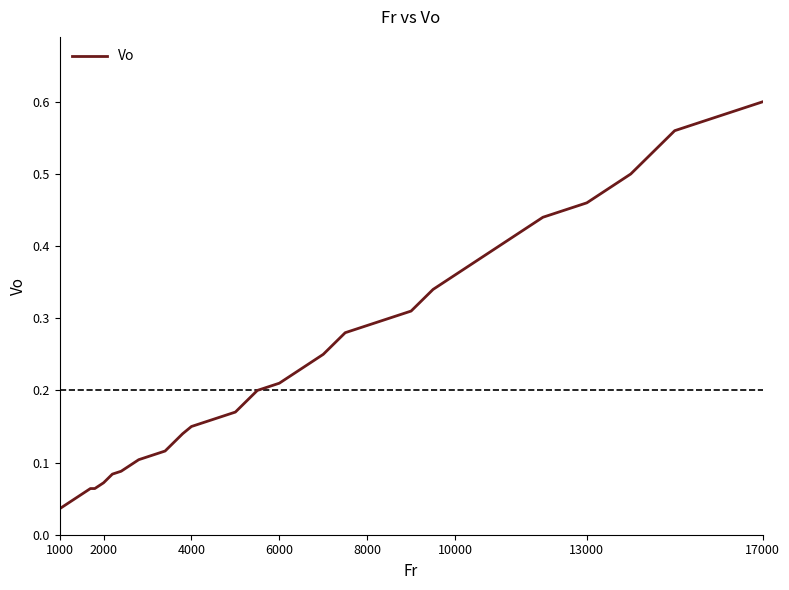

How many lines are shown in the chart?

1